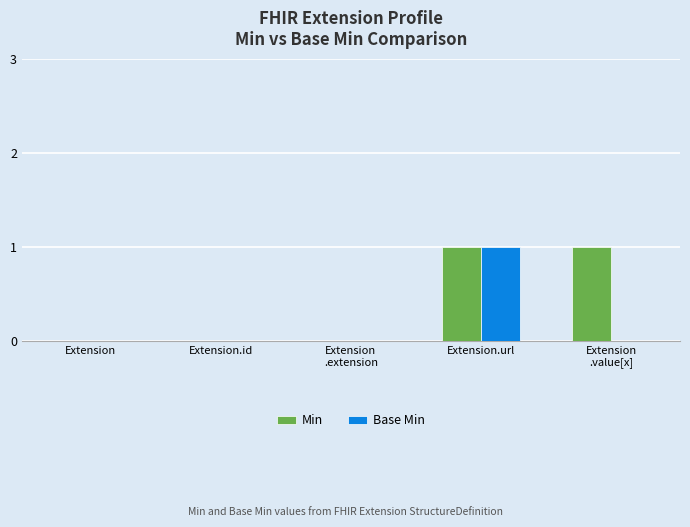

The value of Base Min at Extension is 0. True or false?

True